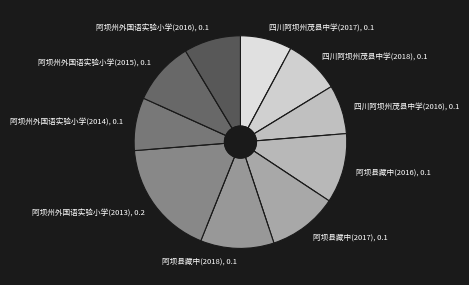

Is it true that 四川阿坝州茂县中学(2017) is 8% of the pie?

True